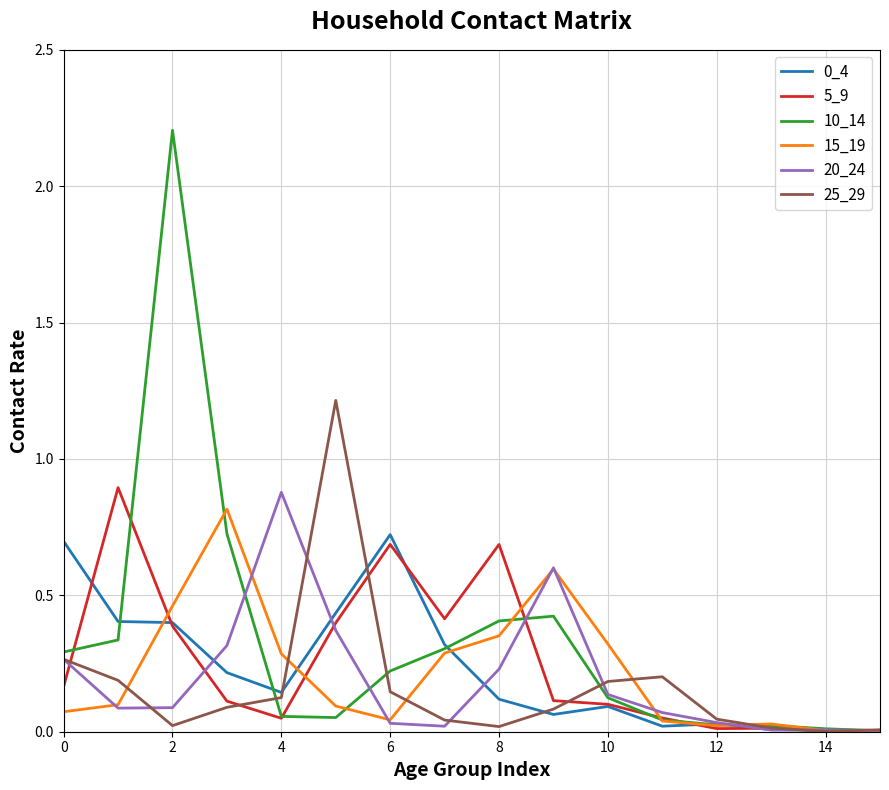

What is the highest value of the 20_24 series?

0.9